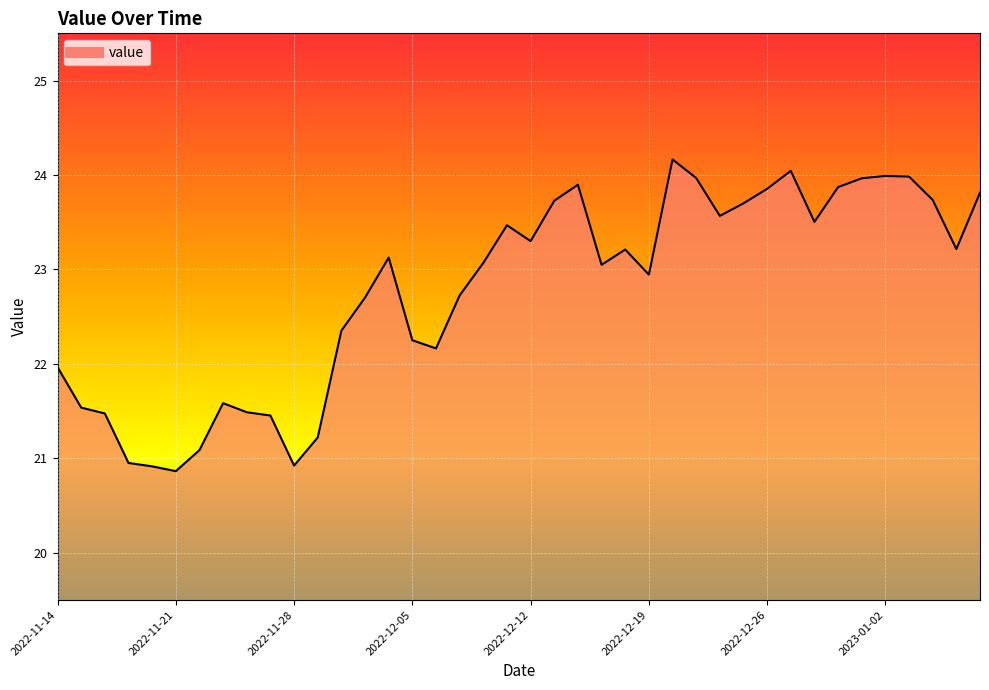

Count the number of data series in this chart.

1